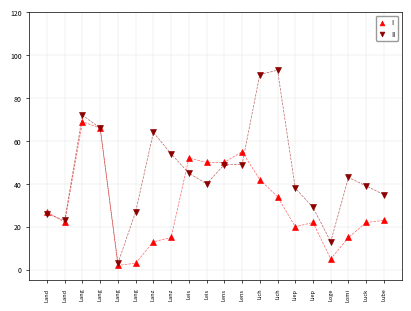

Which series contains the lowest Y value?

I